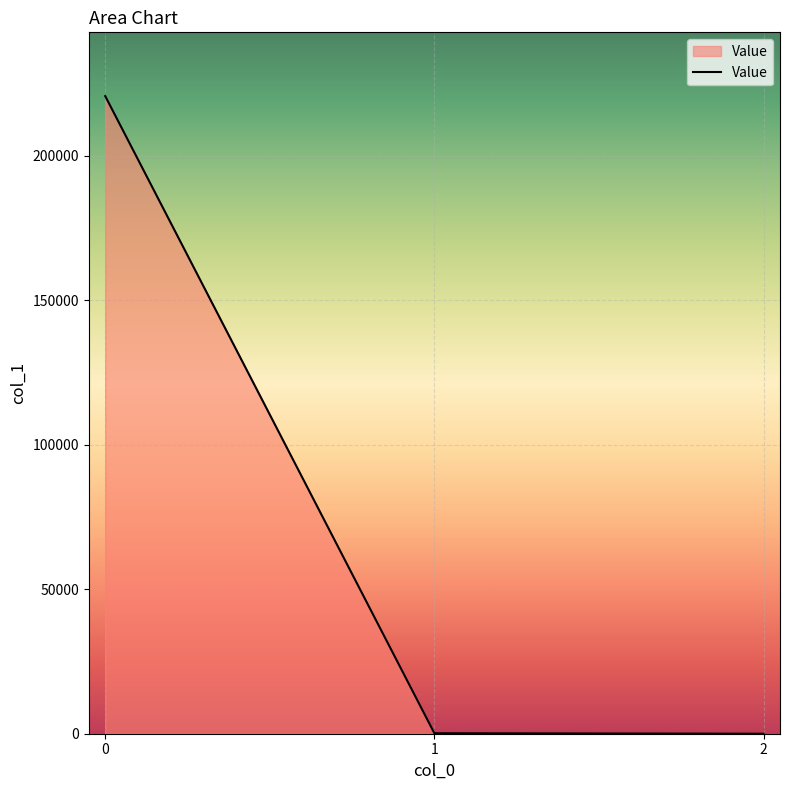

What is the difference between the values at 2 and 0?

220593.4